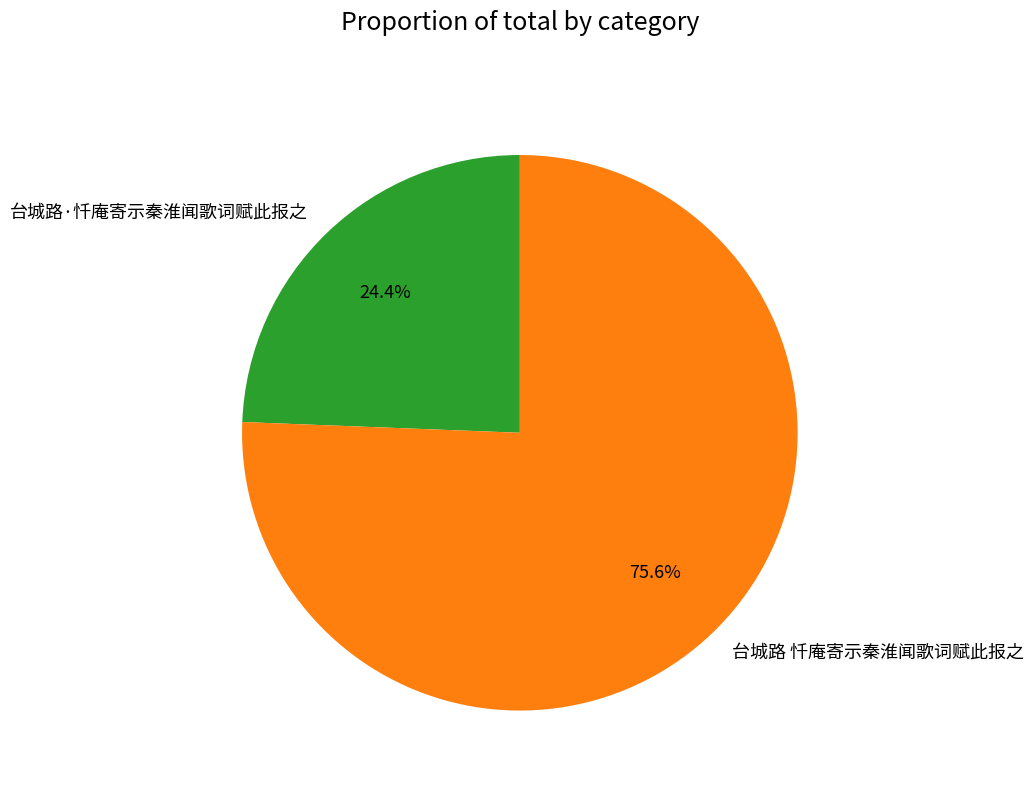

To the nearest percent, what percentage of the pie is 台城路 忏庵寄示秦淮闻歌词赋此报之?

76%